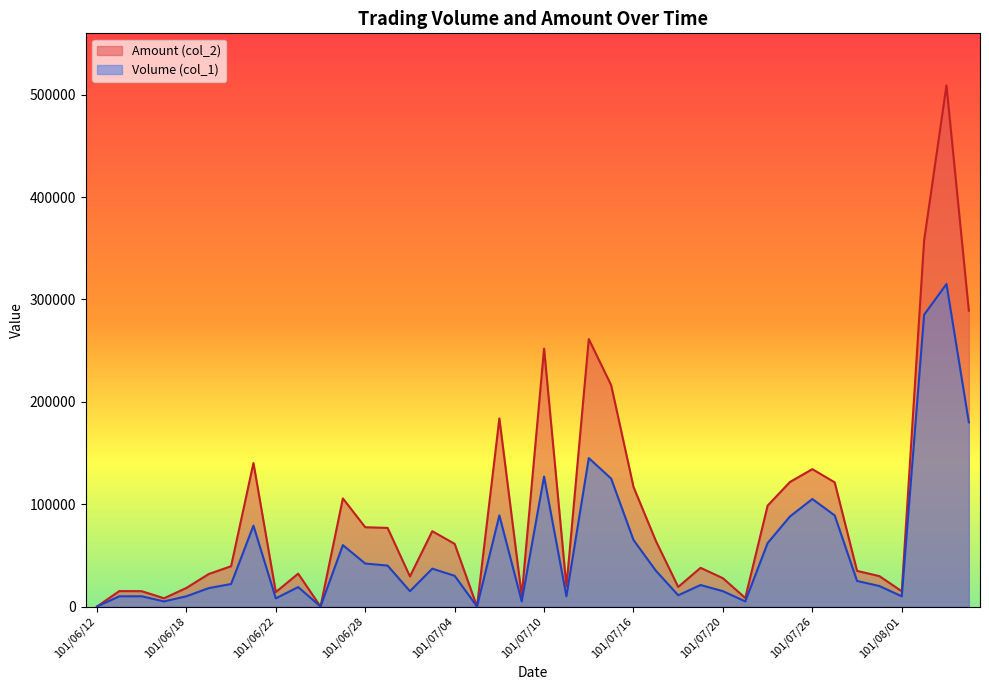

List the labels in order of Amount (col_2) value, smallest first.

101/06/12, 101/06/26, 101/07/05, 101/06/15, 101/07/23, 101/07/09, 101/06/22, 101/08/01, 101/06/14, 101/06/13, 101/06/18, 101/07/18, 101/07/11, 101/07/20, 101/07/02, 101/07/31, 101/06/19, 101/06/25, 101/07/30, 101/07/19, 101/06/20, 101/07/04, 101/07/17, 101/07/03, 101/06/29, 101/06/28, 101/07/24, 101/06/27, 101/07/16, 101/07/27, 101/07/25, 101/07/26, 101/06/21, 101/07/06, 101/07/13, 101/07/10, 101/07/12, 101/08/07, 101/08/03, 101/08/06